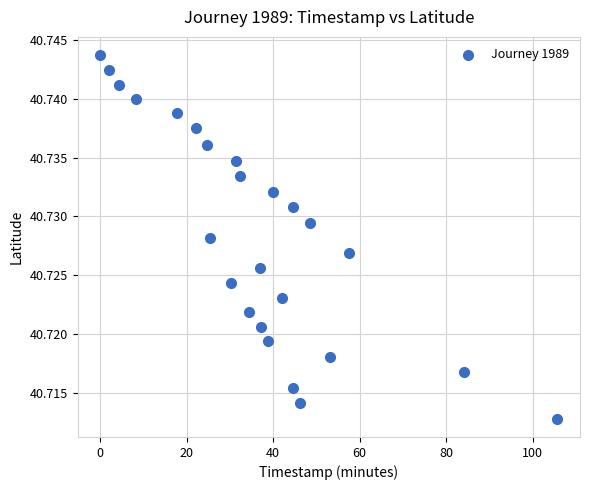

What is the range of X values (max minus min)?

105.6